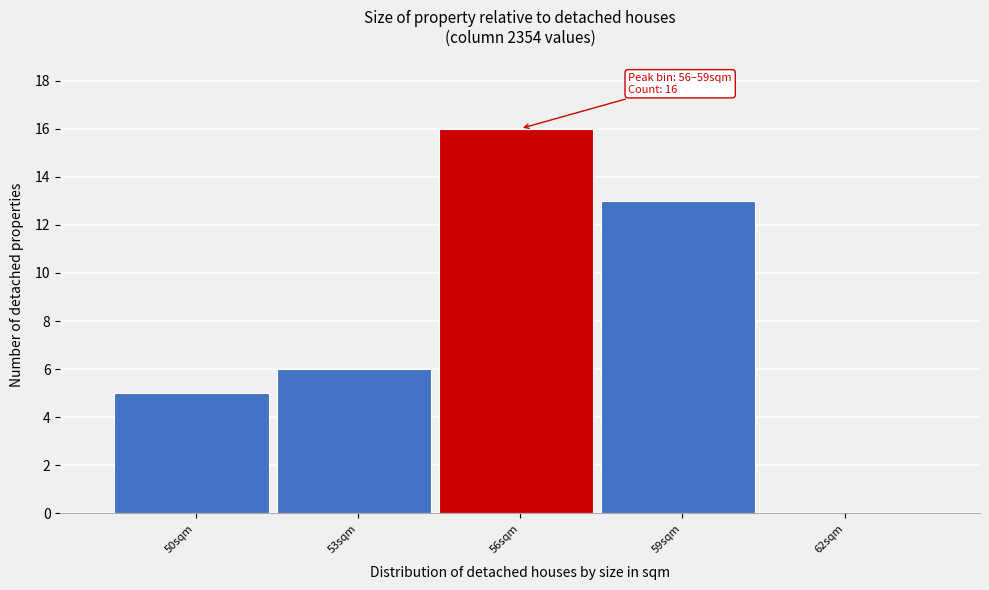

Reading left to right, what are all the values shown in this chart?

50sqm=5	53sqm=6	56sqm=16	59sqm=13	62sqm=0